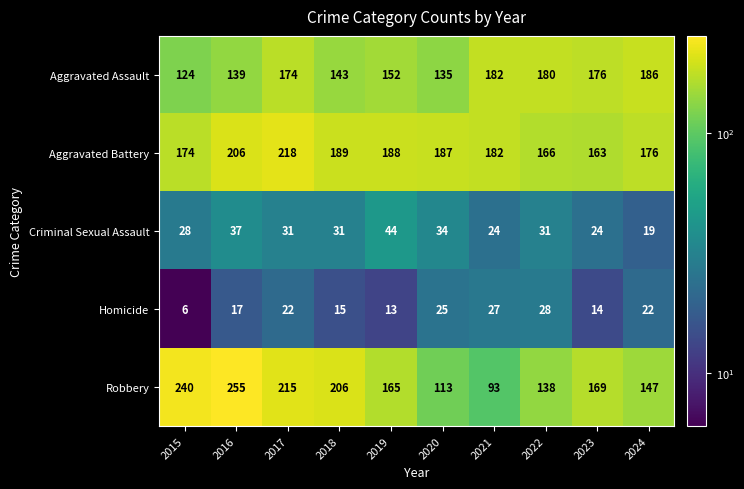

At how many categories does at least one series exceed 241?

1